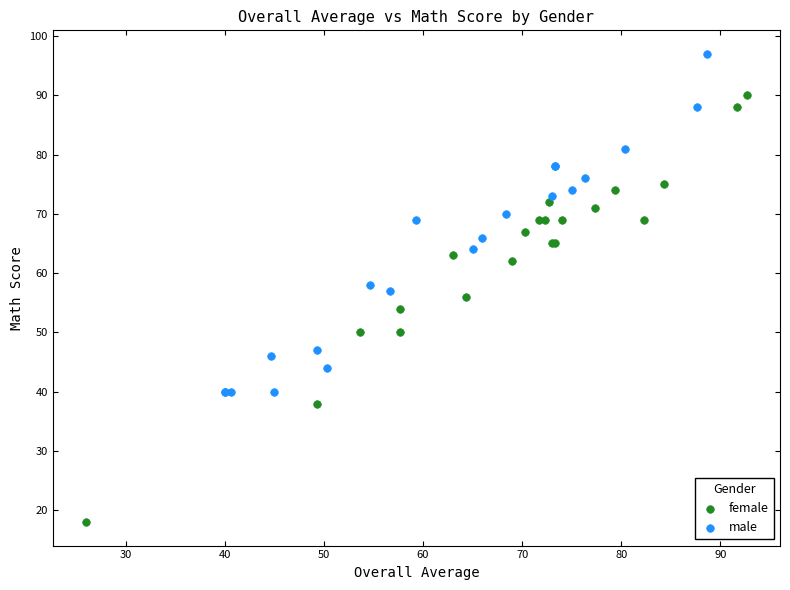

Which series reaches the maximum Y coordinate?

male